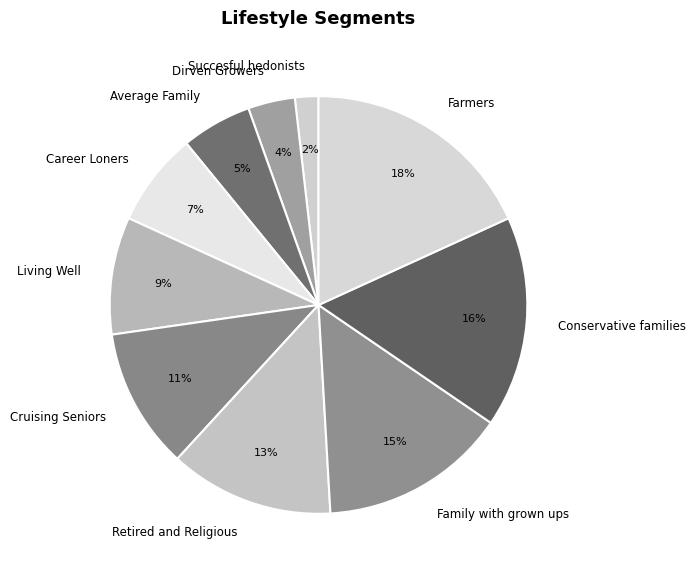

What percentage is the Conservative families slice, to the nearest percent?

16%